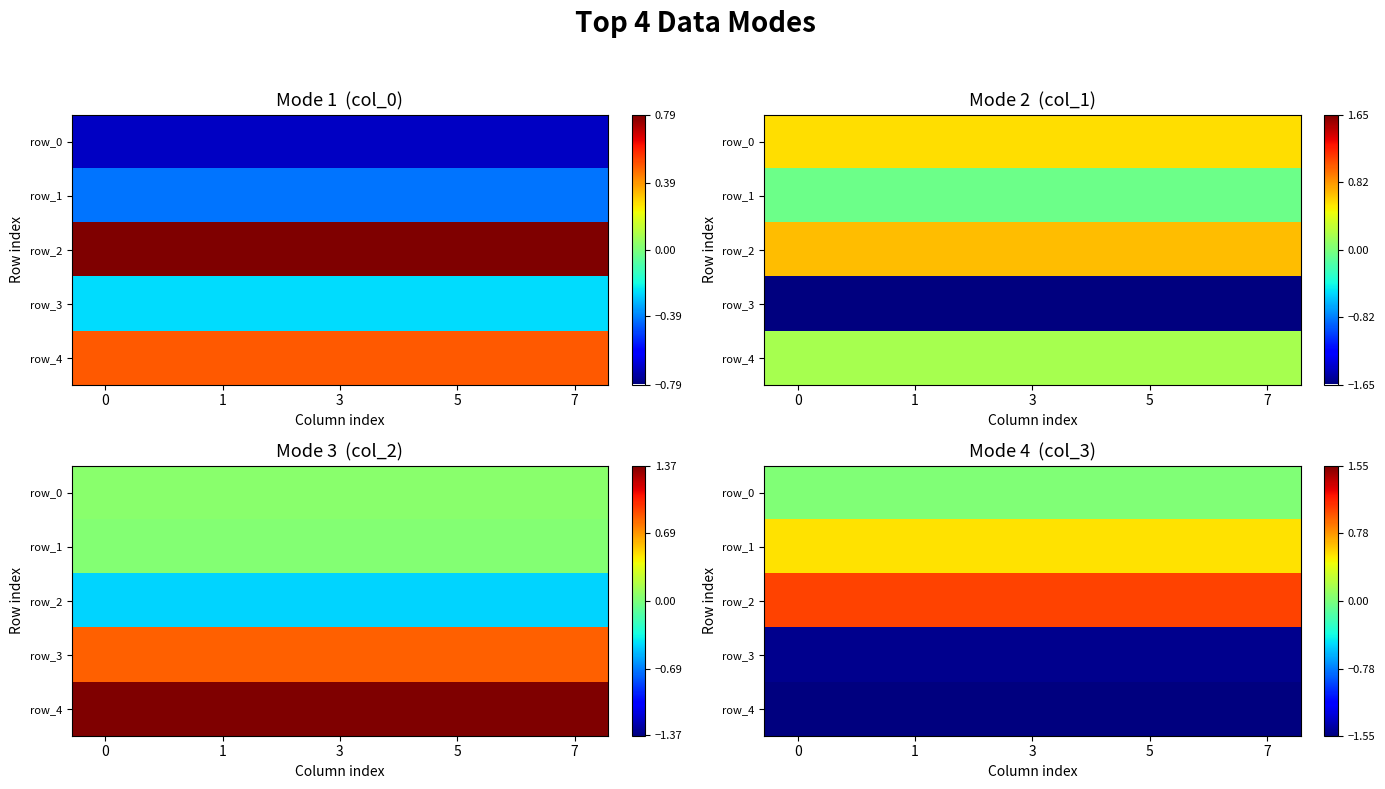

What is the highest value of the row_2 series?

1.0